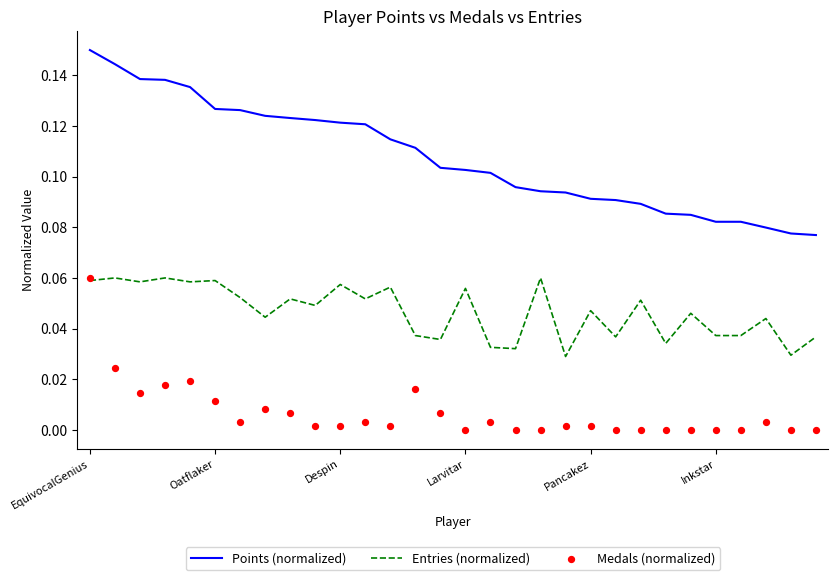

Which series reaches the maximum Y coordinate?

Points (normalized)